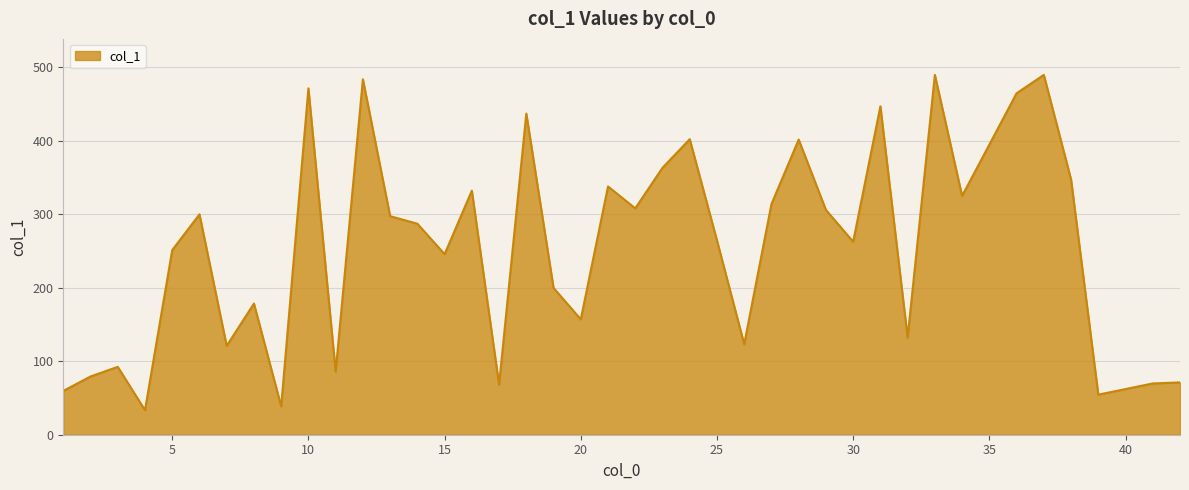

List the labels in order of value, largest first.

37, 33, 12, 10, 36, 31, 18, 24, 28, 23, 38, 21, 16, 34, 27, 22, 29, 6, 13, 14, 25, 30, 5, 15, 19, 8, 20, 32, 26, 7, 3, 11, 2, 42, 41, 17, 1, 39, 9, 4